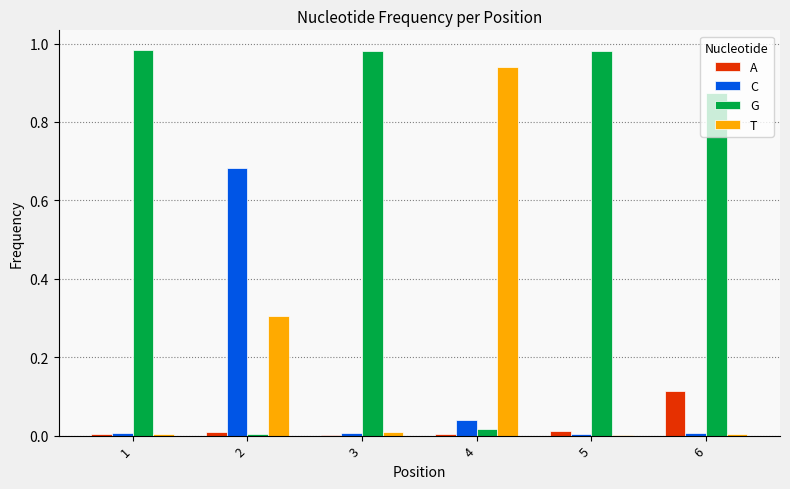

The value of C at 5 is 0.0. True or false?

True